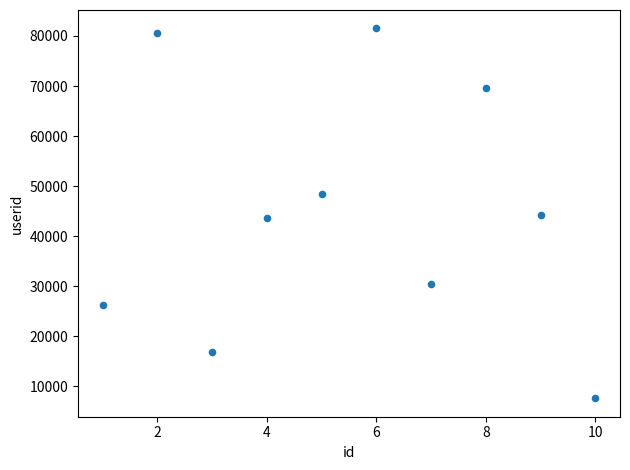

What is the average X value?

6